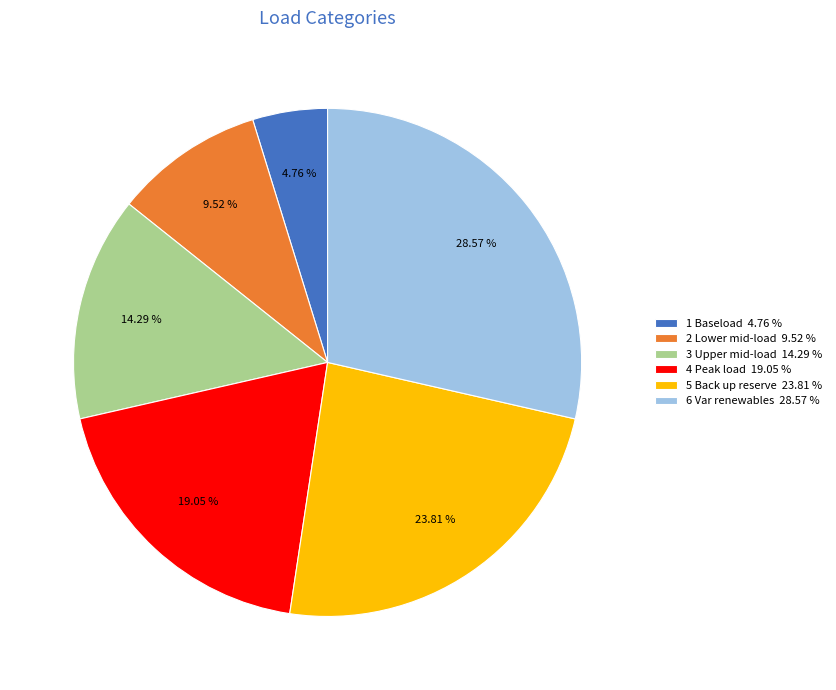

Rank the categories by value from highest to lowest.

6 Var renewables, 5 Back up reserve, 4 Peak load, 3 Upper mid-load, 2 Lower mid-load, 1 Baseload